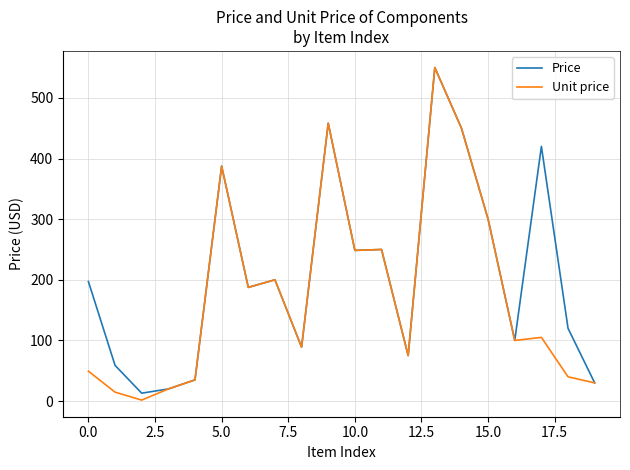

Does the chart display data point markers on the line(s)?

No